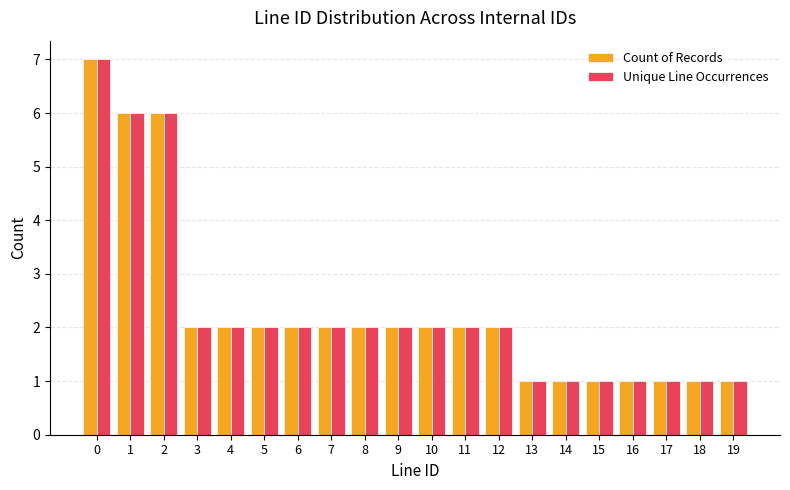

Count the Count of Records values in the range 1 to 2.

17